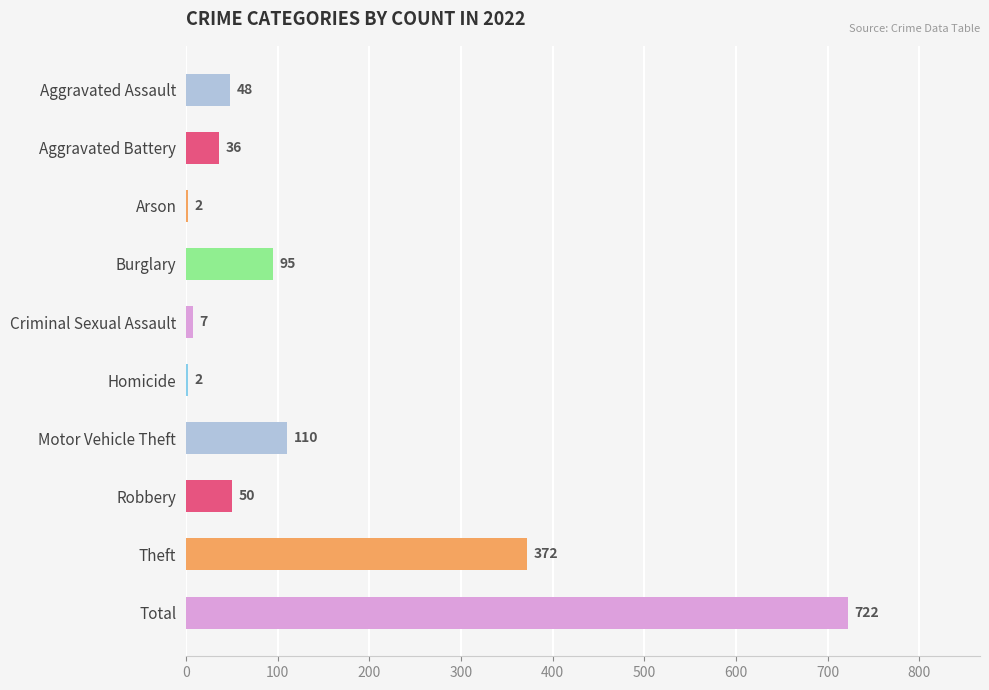

Between Arson and Theft, which is larger?

Theft